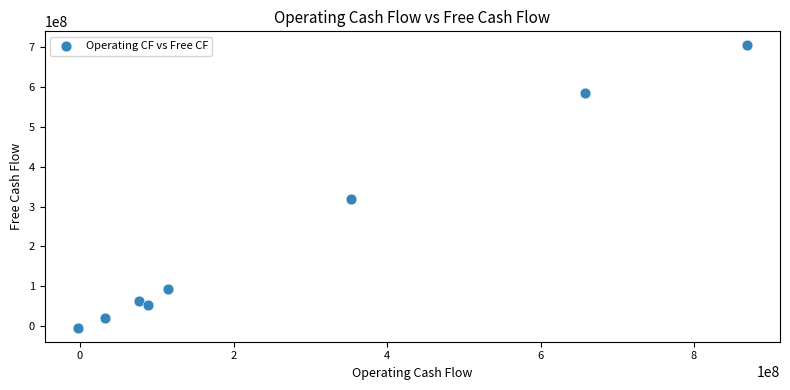

What is the average Y value?

229014250